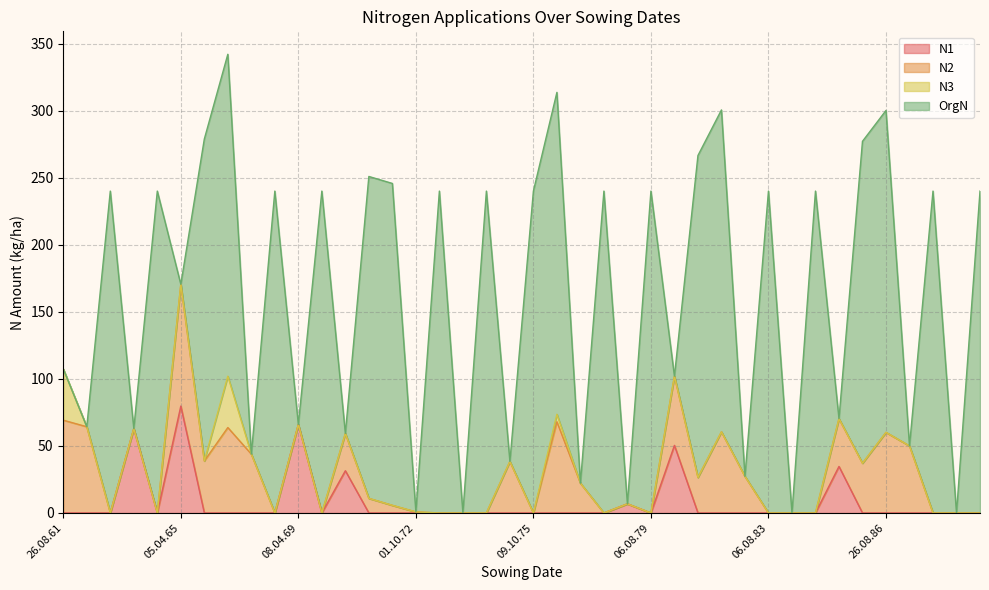

Reading left to right, transcribe all the data shown in this chart.

N1: 26.08.61=0.0	01.10.62=0.0	14.08.63=0.0	13.04.64=62.9	06.08.64=0.0	05.04.65=79.7	01.10.65=0.0	29.08.66=0.0	01.10.67=0.0	19.08.68=0.0	08.04.69=66.0	07.08.69=0.0	19.04.70=31.5	01.10.70=0.0	26.08.71=0.0	01.10.72=0.0	09.08.73=0.0	19.03.74=0.0	09.08.74=0.0	07.04.75=0.0	09.10.75=0.0	26.08.76=0.0	01.10.77=0.0	06.08.78=0.0	21.03.79=6.8	06.08.79=0.0	16.04.80=50.4	01.10.80=0.0	26.08.81=0.0	03.10.82=0.0	06.08.83=0.0	29.03.84=0.0	06.08.84=0.0	05.04.85=34.7	01.10.85=0.0	26.08.86=0.0	01.10.87=0.0	06.08.88=0.0	27.03.89=0.0	06.08.89=0.0
N2: 26.08.61=69.2	01.10.62=64.3	14.08.63=0.0	13.04.64=0.0	06.08.64=0.0	05.04.65=90.8	01.10.65=38.8	29.08.66=63.7	01.10.67=43.9	19.08.68=0.0	08.04.69=0.0	07.08.69=0.0	19.04.70=27.8	01.10.70=10.9	26.08.71=5.7	01.10.72=0.8	09.08.73=0.0	19.03.74=0.0	09.08.74=0.0	07.04.75=38.4	09.10.75=0.0	26.08.76=68.0	01.10.77=22.2	06.08.78=0.0	21.03.79=0.0	06.08.79=0.0	16.04.80=51.6	01.10.80=26.5	26.08.81=60.5	03.10.82=27.3	06.08.83=0.0	29.03.84=0.0	06.08.84=0.0	05.04.85=35.6	01.10.85=37.1	26.08.86=60.1	01.10.87=50.0	06.08.88=0.0	27.03.89=0.0	06.08.89=0.0
N3: 26.08.61=38.2	01.10.62=0.0	14.08.63=0.0	13.04.64=0.0	06.08.64=0.0	05.04.65=0.0	01.10.65=0.0	29.08.66=38.3	01.10.67=0.0	19.08.68=0.0	08.04.69=0.0	07.08.69=0.0	19.04.70=0.0	01.10.70=0.0	26.08.71=0.0	01.10.72=0.0	09.08.73=0.0	19.03.74=0.0	09.08.74=0.0	07.04.75=0.0	09.10.75=0.0	26.08.76=5.6	01.10.77=0.0	06.08.78=0.0	21.03.79=0.0	06.08.79=0.0	16.04.80=0.0	01.10.80=0.0	26.08.81=0.0	03.10.82=0.0	06.08.83=0.0	29.03.84=0.0	06.08.84=0.0	05.04.85=0.0	01.10.85=0.0	26.08.86=0.0	01.10.87=0.0	06.08.88=0.0	27.03.89=0.0	06.08.89=0.0
OrgN: 26.08.61=0.0	01.10.62=0.0	14.08.63=240.0	13.04.64=0.0	06.08.64=240.0	05.04.65=0.0	01.10.65=240.0	29.08.66=240.0	01.10.67=0.0	19.08.68=240.0	08.04.69=0.0	07.08.69=240.0	19.04.70=0.0	01.10.70=240.0	26.08.71=240.0	01.10.72=0.0	09.08.73=240.0	19.03.74=0.0	09.08.74=240.0	07.04.75=0.0	09.10.75=240.0	26.08.76=240.0	01.10.77=0.0	06.08.78=240.0	21.03.79=0.0	06.08.79=240.0	16.04.80=0.0	01.10.80=240.0	26.08.81=240.0	03.10.82=0.0	06.08.83=240.0	29.03.84=0.0	06.08.84=240.0	05.04.85=0.0	01.10.85=240.0	26.08.86=240.0	01.10.87=0.0	06.08.88=240.0	27.03.89=0.0	06.08.89=240.0